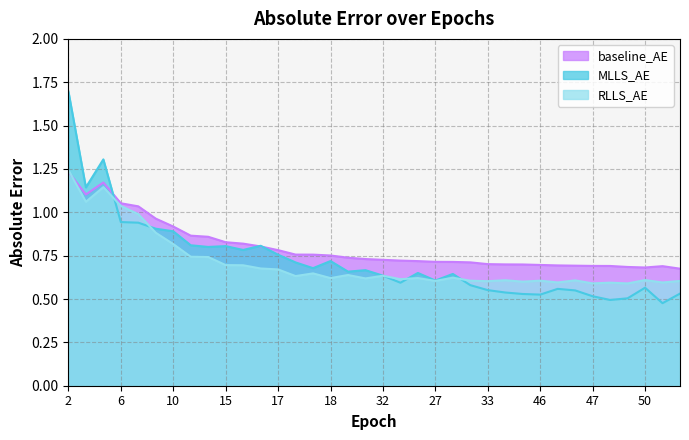

Between 32 and 11, which is larger?

11